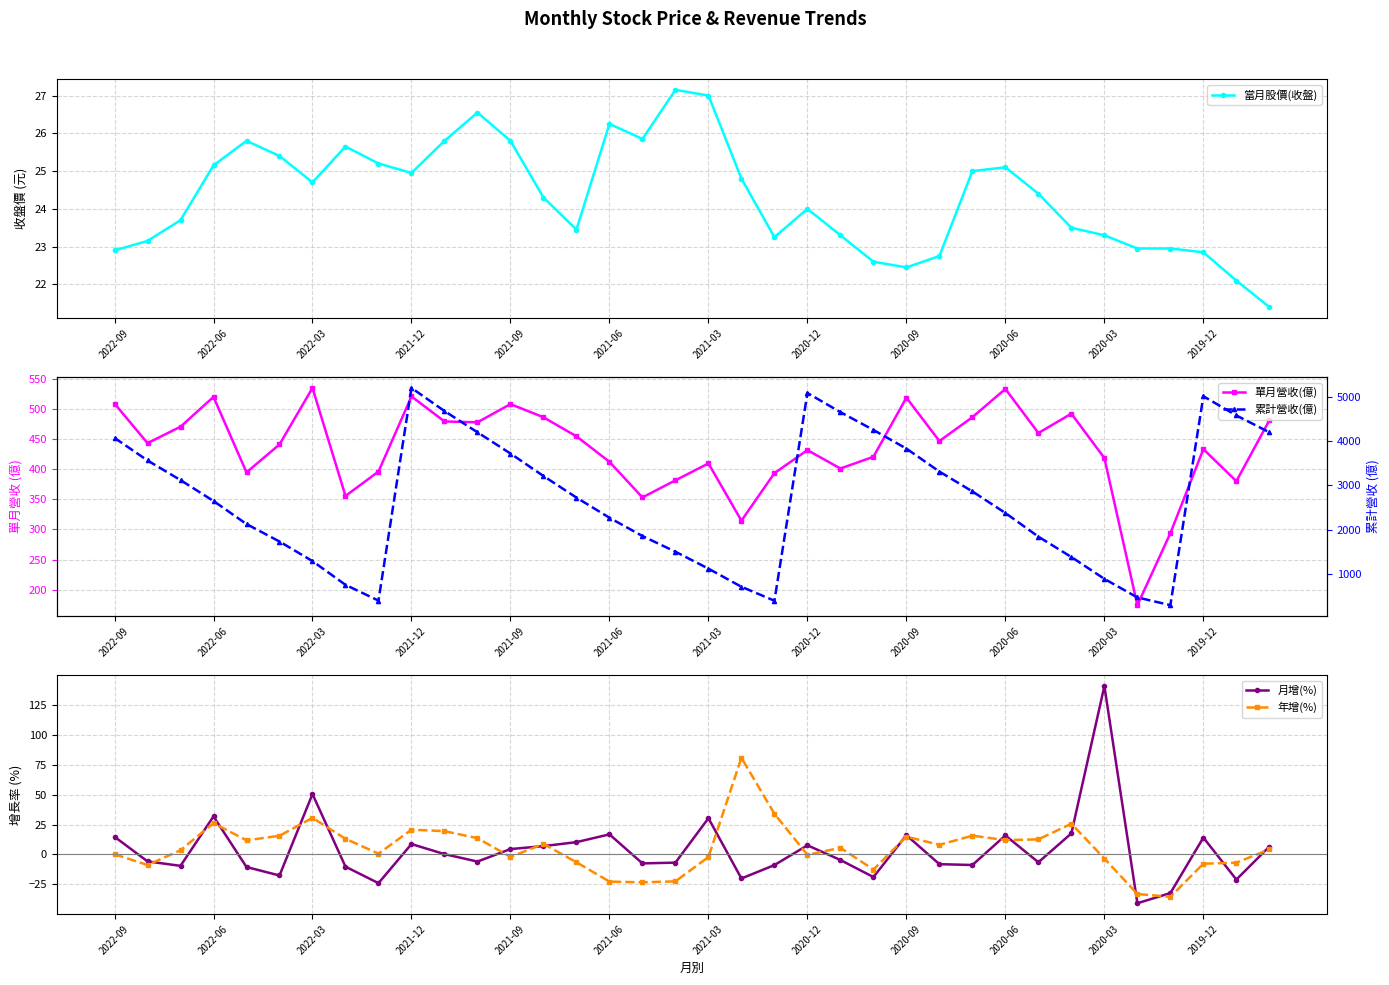

Reading left to right, extract all data points from this chart.

當月股價(收盤): 22.9	23.1	23.7	25.1	25.8	25.4	24.7	25.6	25.2	24.9	25.8	26.6	25.8	24.3	23.4	26.2	25.9	27.1	27.0	24.8	23.2	24.0	23.3	22.6	22.4	22.8	25.0	25.1	24.4	23.5	23.3	22.9	22.9	22.9	22.1	21.4
單月營收(億): 509.7	443.8	471.1	520.8	395.1	441.6	535.7	355.9	396.4	521.6	479.9	478.5	508.8	486.9	455.1	412.7	353.4	381.9	410.0	314.7	393.8	432.2	401.5	421.1	519.5	447.3	487.0	534.1	460.6	492.9	419.0	174.0	293.8	433.8	380.4	481.8
月增(%): 14.8	-5.8	-9.5	31.8	-10.5	-17.6	50.5	-10.2	-24.0	8.7	0.3	-6.0	4.5	7.0	10.3	16.8	-7.5	-6.8	30.3	-20.1	-8.9	7.7	-4.7	-18.9	16.1	-8.1	-8.8	15.9	-6.5	17.6	140.8	-40.8	-32.3	14.1	-21.0	6.5
年增(%): 0.2	-8.8	3.5	26.2	11.8	15.6	30.6	13.1	0.7	20.7	19.5	13.6	-2.0	8.8	-6.5	-22.7	-23.3	-22.5	-2.1	80.8	34.0	-0.4	5.5	-12.6	14.9	8.0	15.7	12.0	12.6	25.7	-3.4	-33.1	-35.4	-7.7	-6.9	4.3
累計營收(億): 4070.0	3560.0	3117.0	2645.0	2125.0	1730.0	1288.0	752.3	396.4	5197.0	4676.0	4196.0	3717.0	3209.0	2722.0	2267.0	1854.0	1500.0	1118.0	708.5	393.8	5083.0	4651.0	4249.0	3828.0	3309.0	2861.0	2374.0	1840.0	1380.0	886.8	467.8	293.8	5010.0	4576.0	4196.0